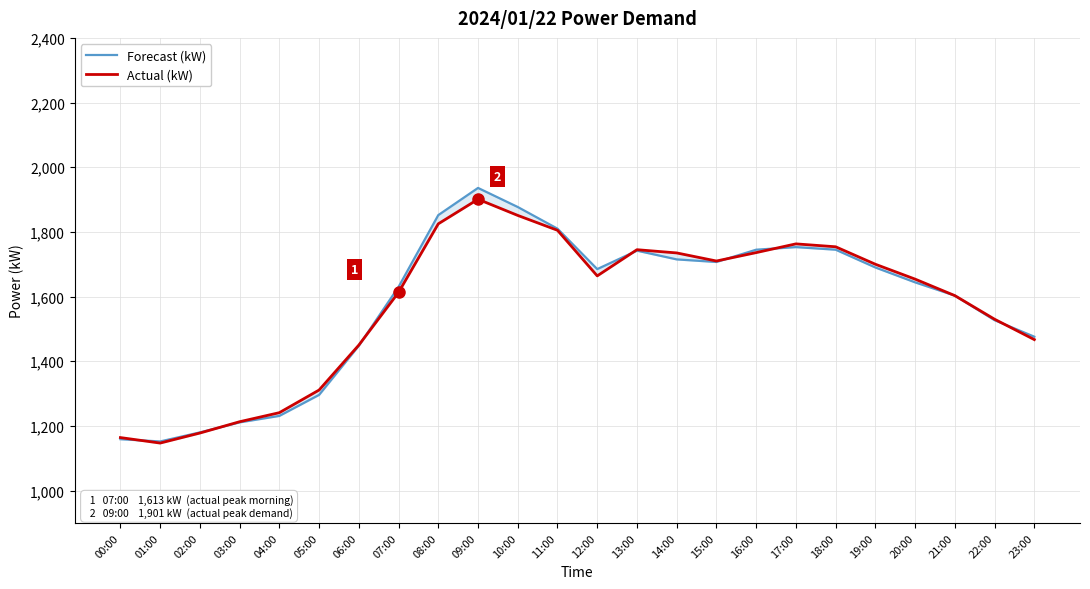

After their last crossing, which series has the higher values: Actual (kW) or Forecast (kW)?

Forecast (kW)